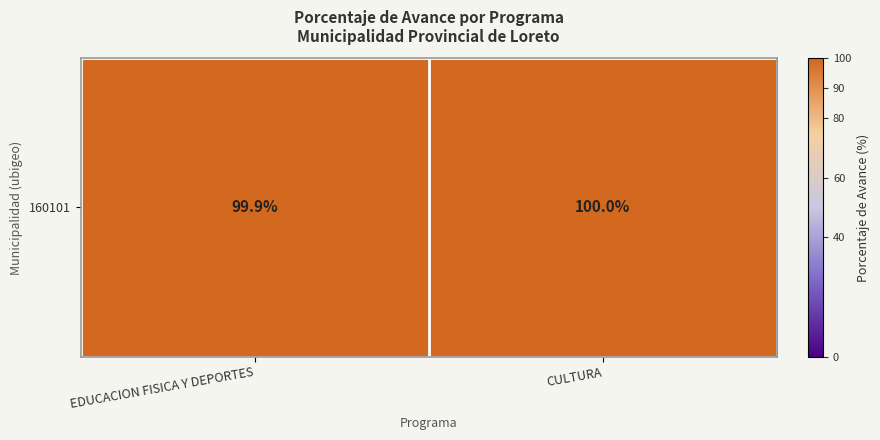

How many data points are less than 100?

1